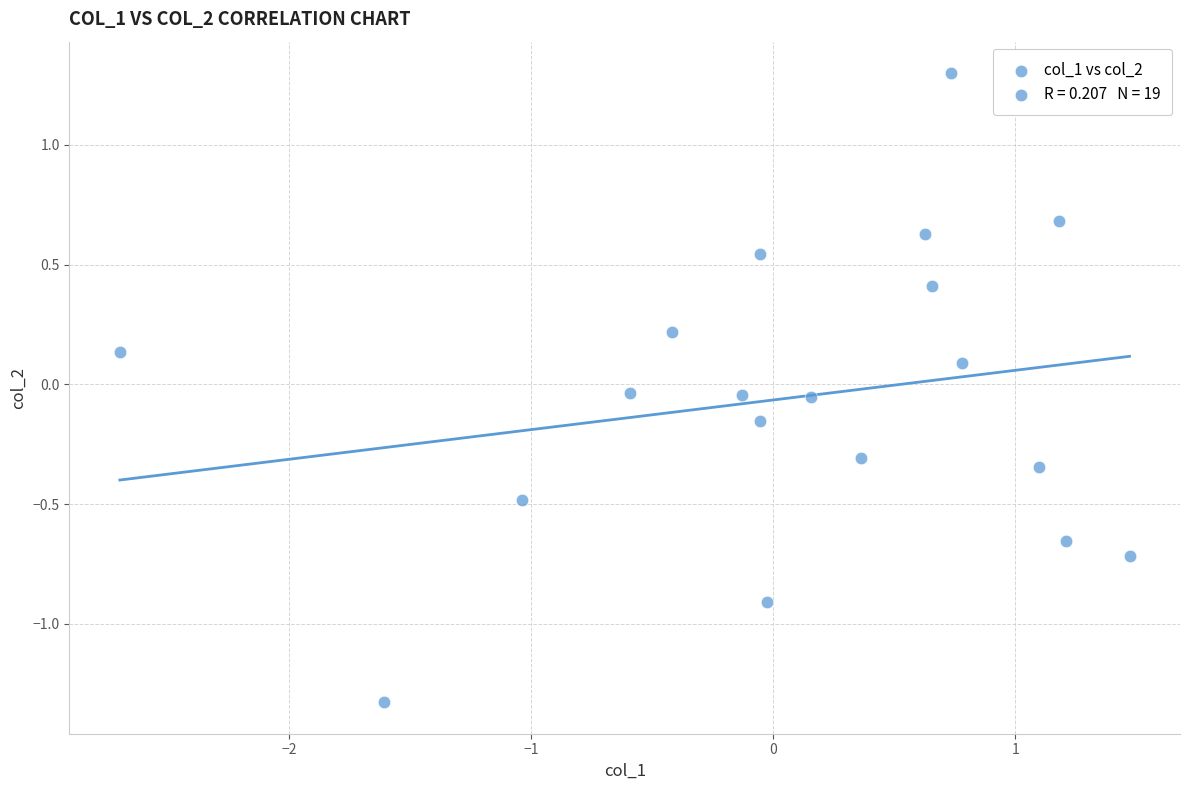

What is the range of X values (max minus min)?

4.2